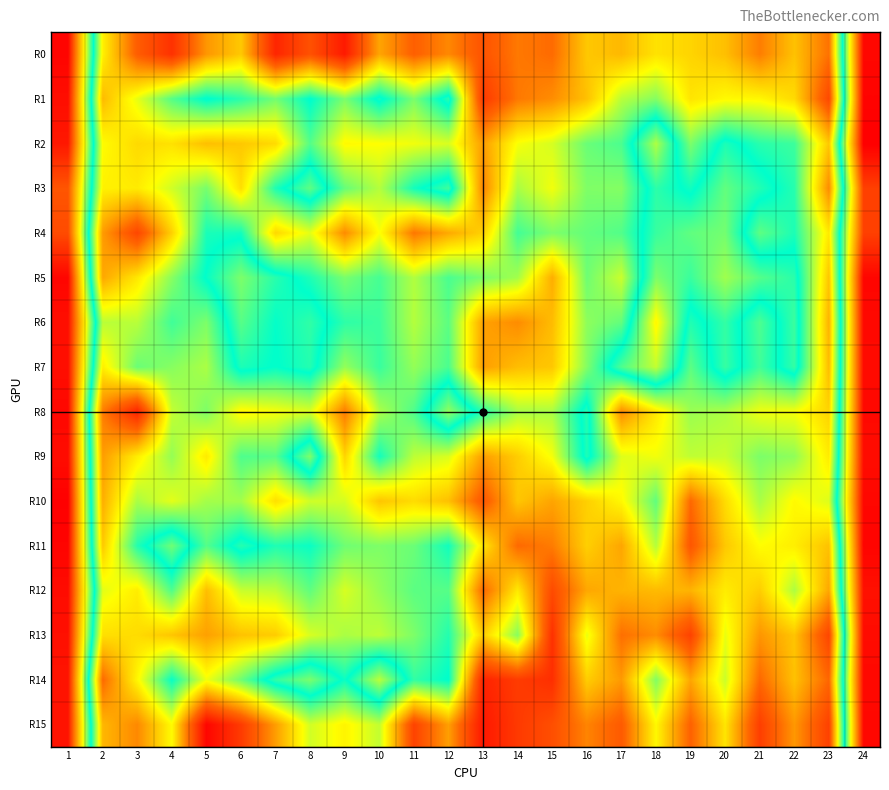

Between 18 and 14, which is larger?

14